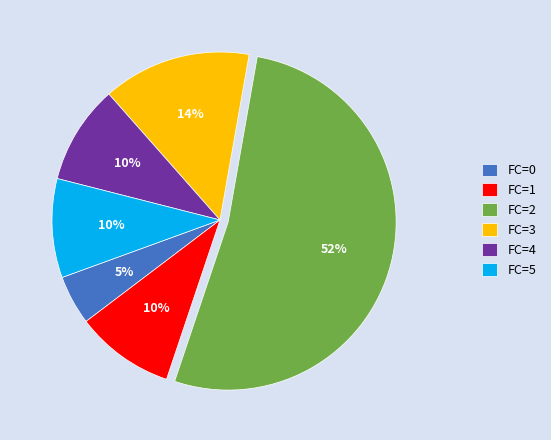

Between FC=5 and FC=2, which is larger?

FC=2